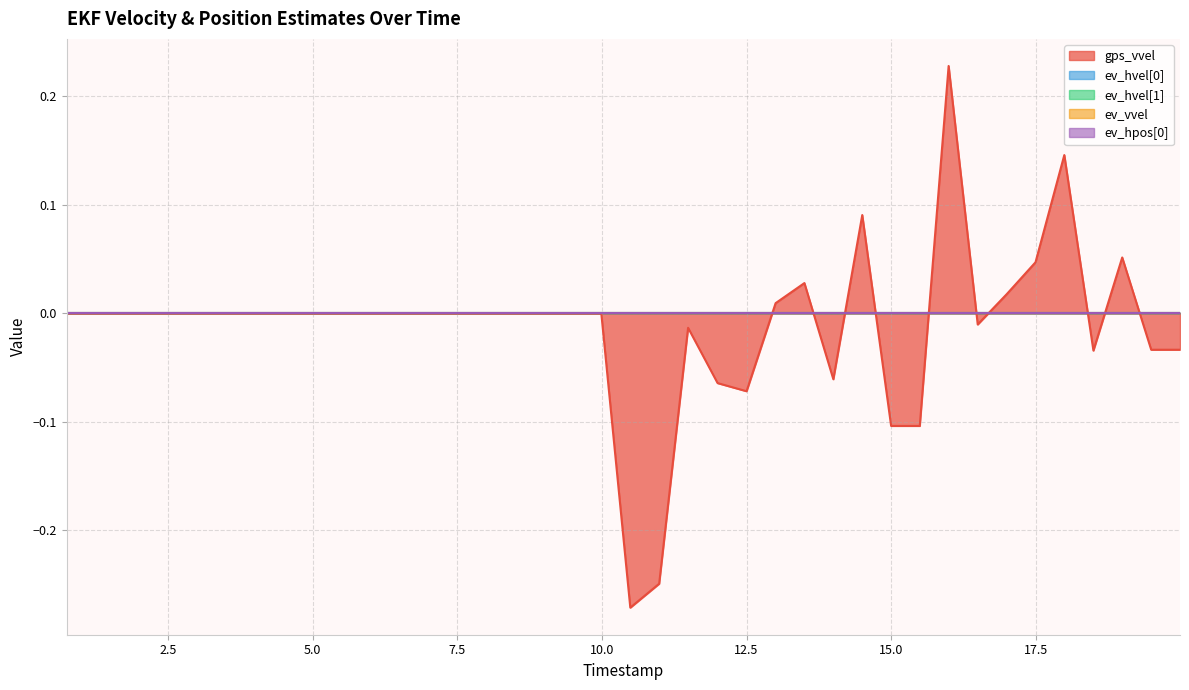

Which series ends up on top after the final intersection of ev_hvel[1] and gps_vvel?

ev_hvel[1]